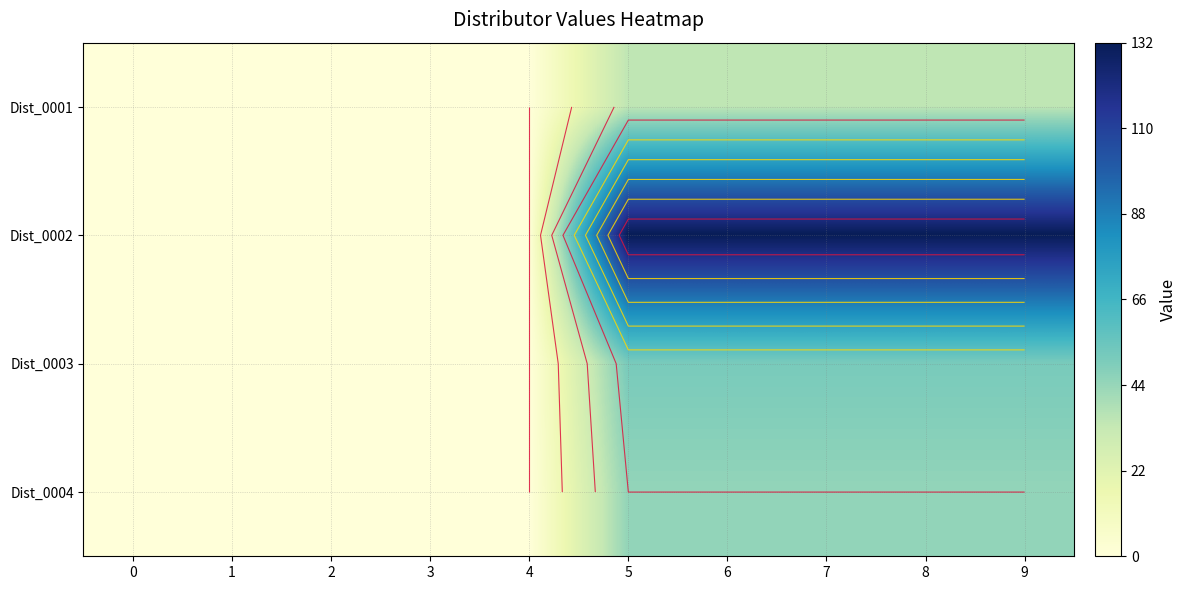

At how many categories does at least one series exceed 115?

5